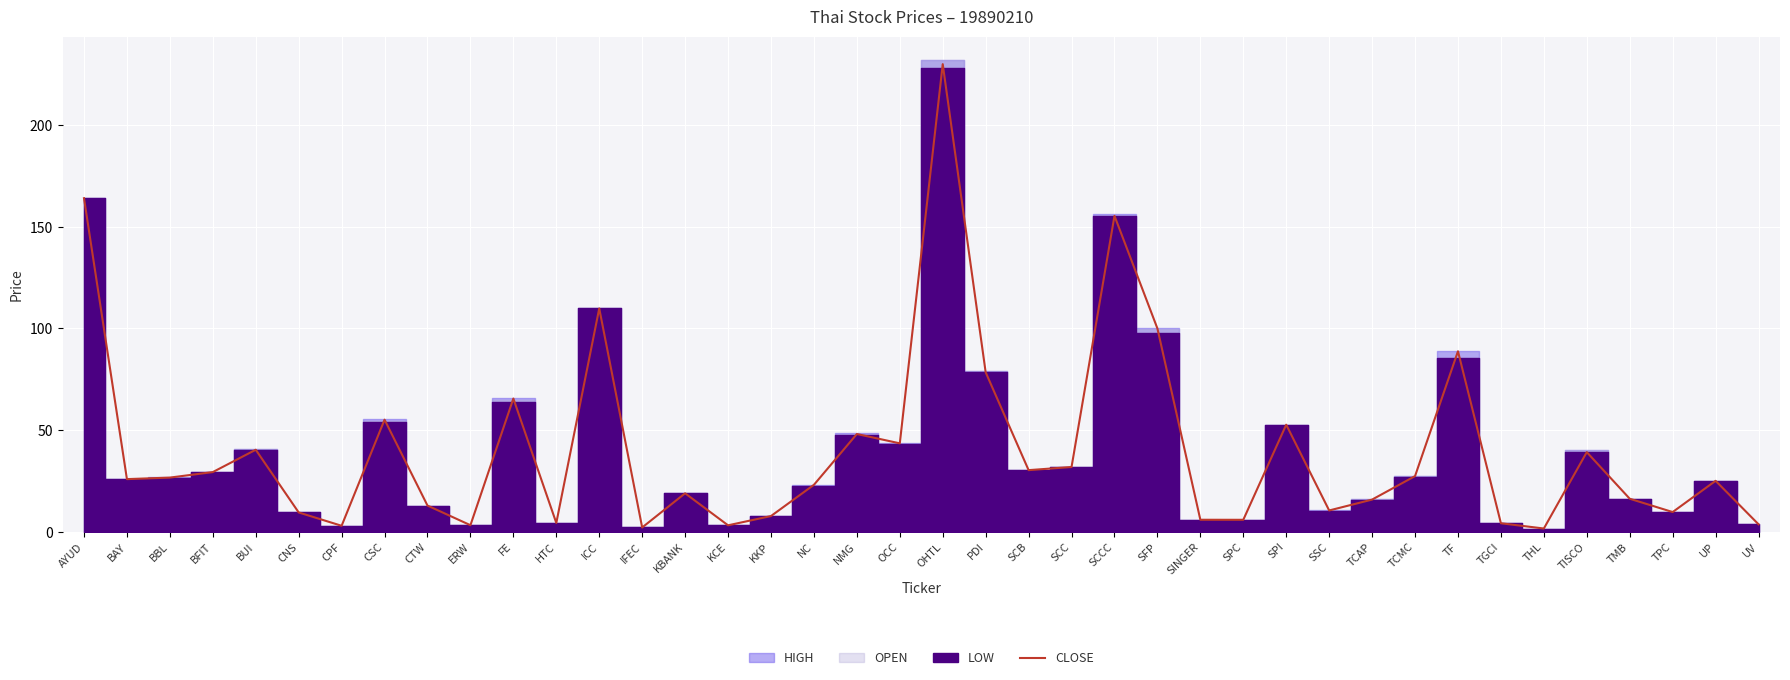

Reading left to right, list all the values displayed in this chart.

AYUD=164.1	BAY=25.9	BBL=26.7	BFIT=29.4	BUI=40.4	CNS=9.5	CPF=3.0	CSC=55.1	CTW=12.9	ERW=3.2	FE=65.5	HTC=4.3	ICC=109.9	IFEC=2.1	KBANK=18.9	KCE=3.2	KKP=7.7	NC=23.1	NMG=48.1	OCC=43.5	OHTL=230.0	PDI=78.4	SCB=30.3	SCC=31.9	SCCC=155.4	SFP=100.0	SINGER=5.9	SPC=5.9	SPI=52.7	SSC=10.5	TCAP=15.8	TCMC=27.4	TF=88.8	TGCI=4.2	THL=1.6	TISCO=39.2	TMB=16.3	TPC=9.7	UP=25.1	UV=3.7